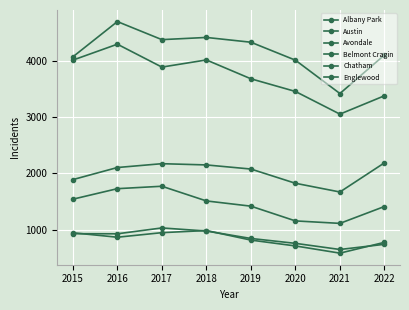

Where do Albany Park and Avondale first cross each other?

2015 and 2016